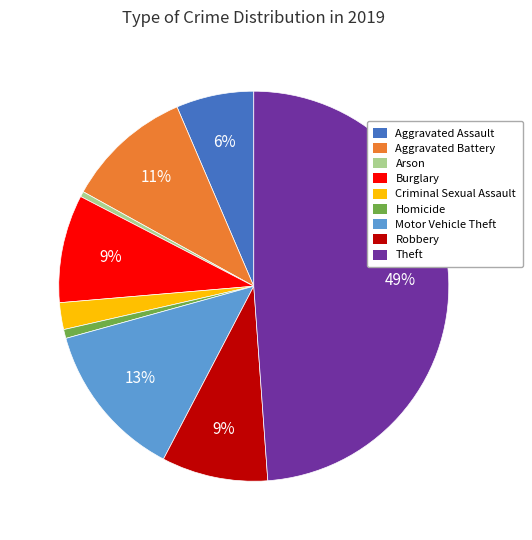

To the nearest percent, what is the difference between the Aggravated Assault and Motor Vehicle Theft slice percentages?

7%